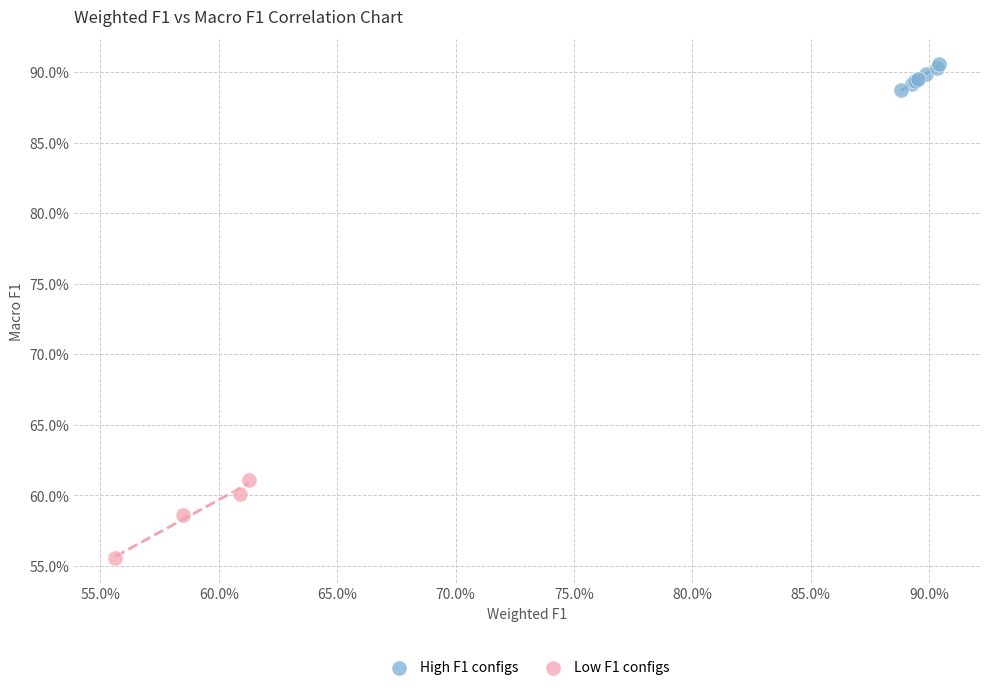

What are all the series names shown in the legend?

High F1 configs, Low F1 configs